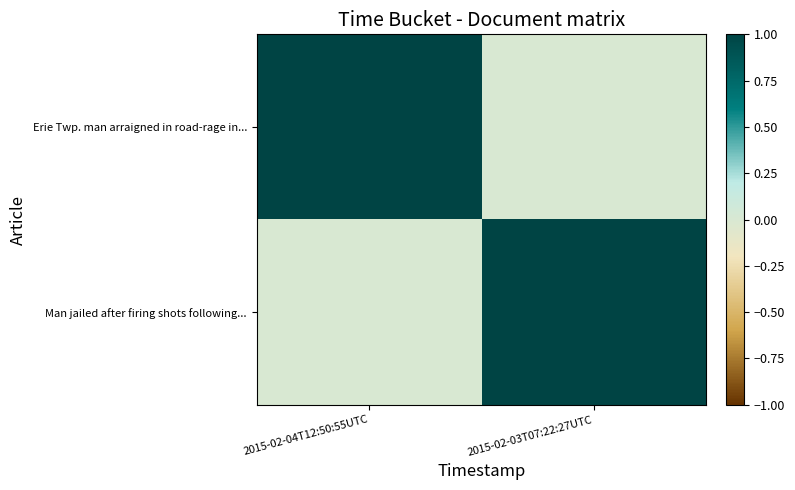

How many distinct data groups are displayed?

2